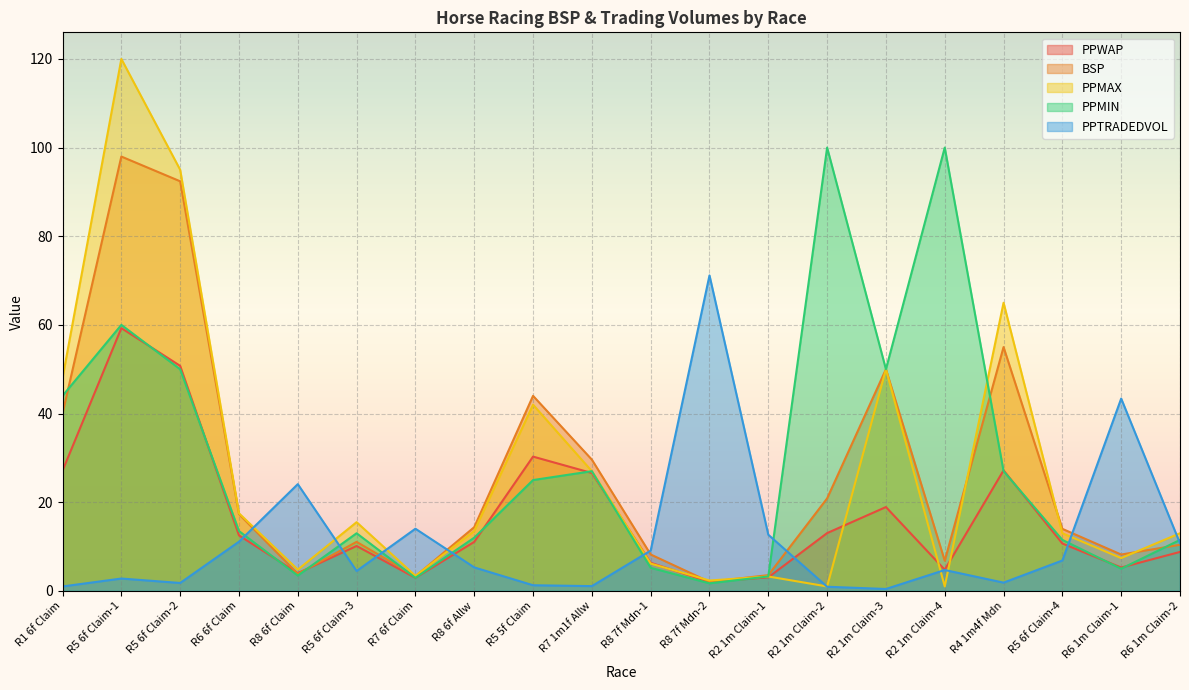

At which category is the sum across all series the highest?

R5 6f Claim-1